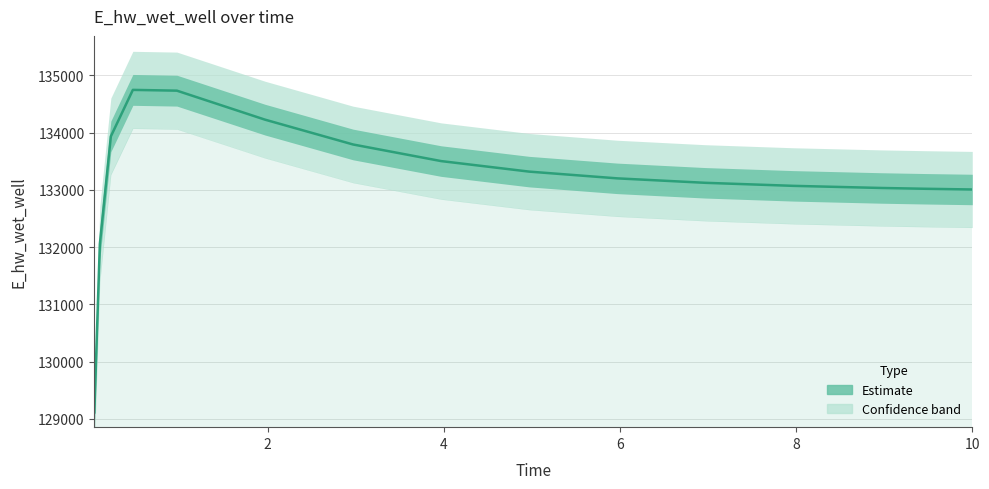

How many lines are shown in the chart?

1